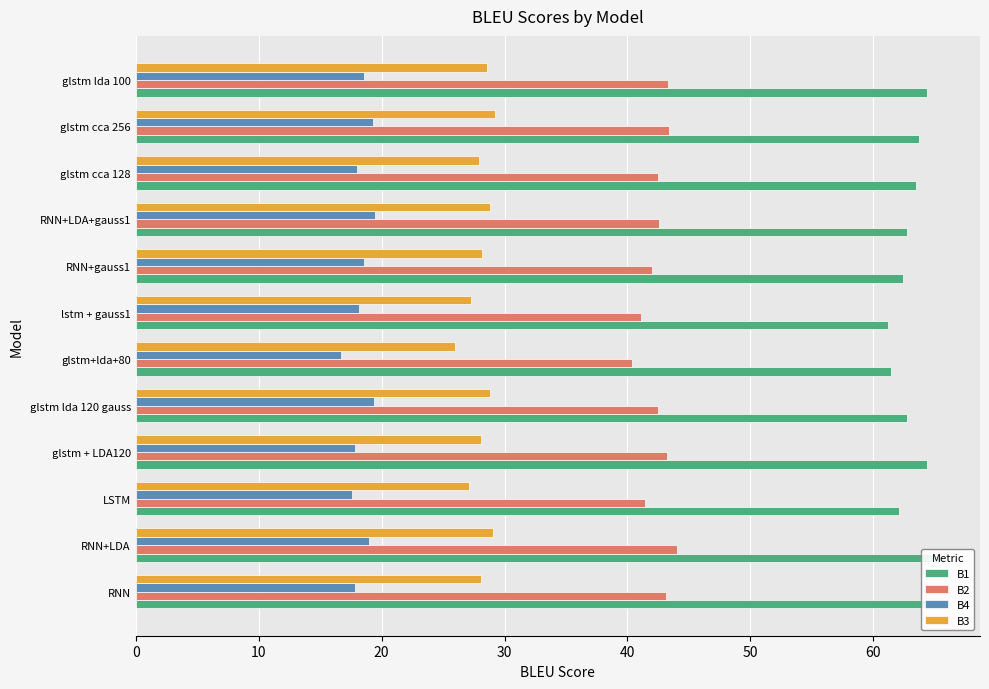

Read the B4 value at RNN+LDA.

19.0